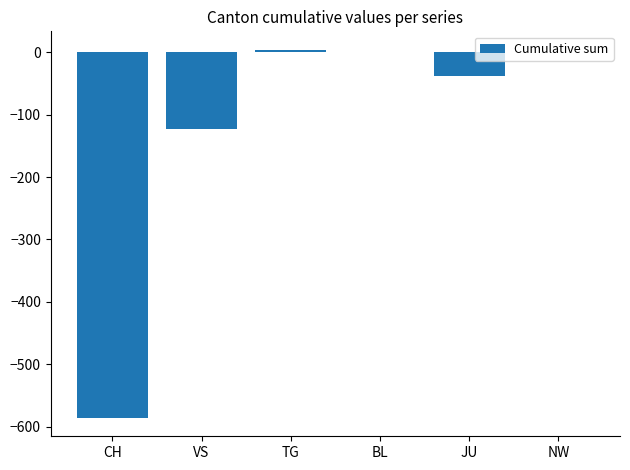

The chart shows a value of 210 at NW. True or false?

False